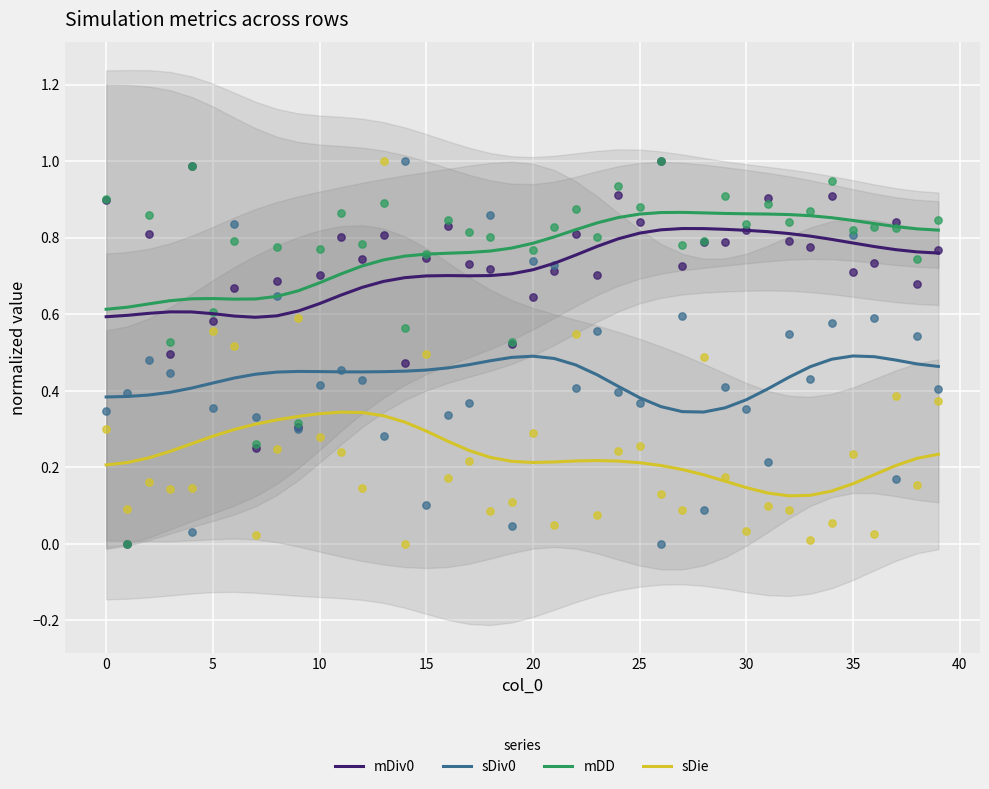

What are all the series names shown in the legend?

mDiv0, sDiv0, mDD, sDie